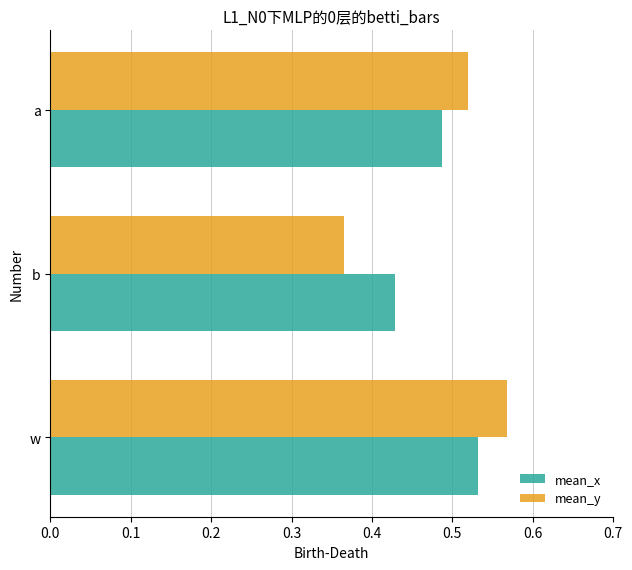

How many categories are shown in the chart?

3